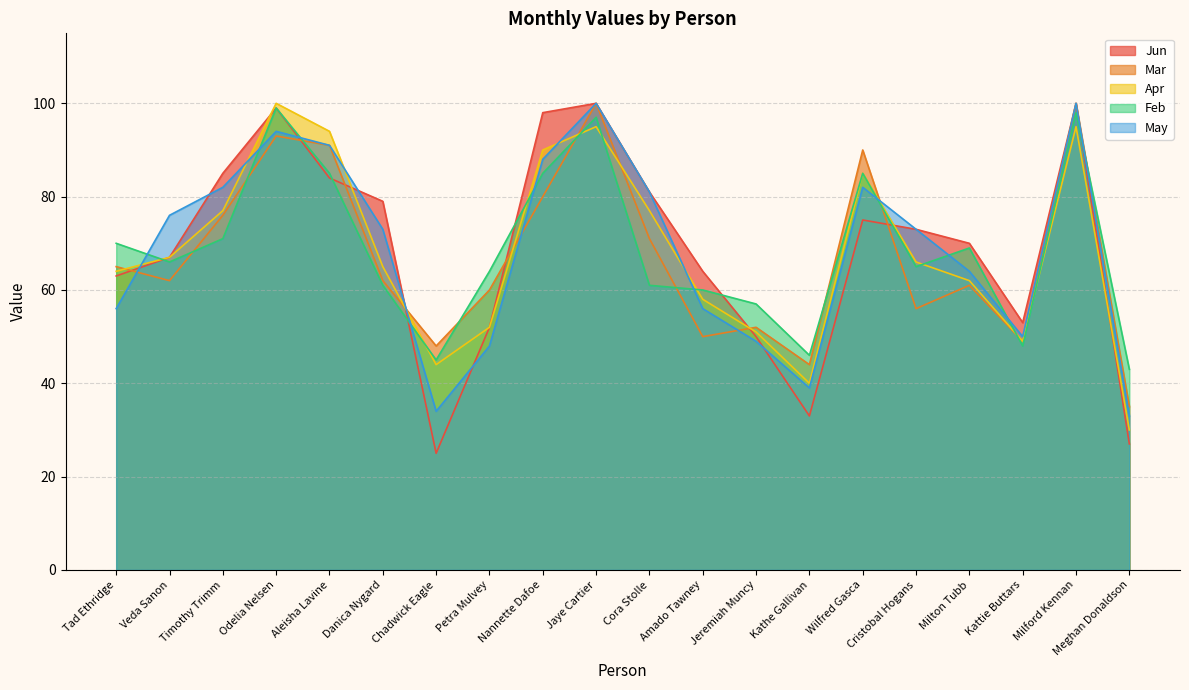

How many interior local peaks does the Apr series have?

4